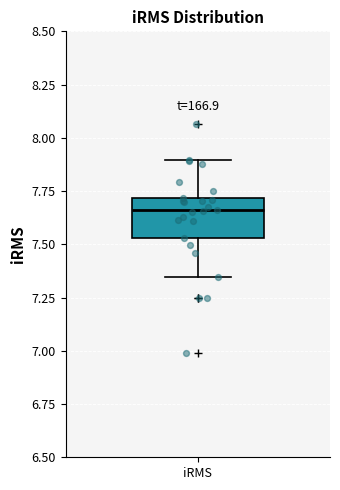

Read this box plot against the y-axis: the position of the median line, the range covered by the box, and the ends of both whiskers. The values are not printed on the chart, so give them approximately, as read against the axis.

median 7.65, box 7.55 to 7.70, whiskers 7.35 to 7.90